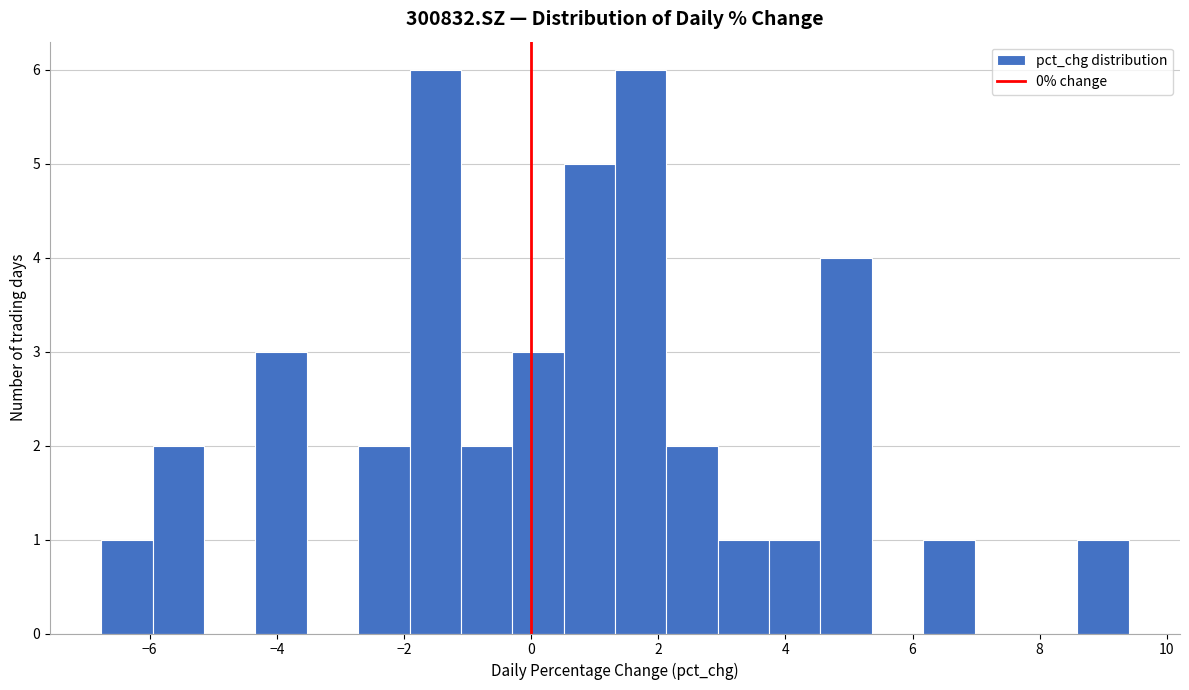

Reading left to right, transcribe this chart: for each bar, give the range it covers on the x-axis and its height. Neither the bar edges nor the heights are printed on the chart, so give them approximately, as read against the axes.

-6.8 to -6.0: 1
-6.0 to -5.2: 2
-5.2 to -4.4: 0
-4.4 to -3.6: 3
-3.6 to -2.8: 0
-2.8 to -2.0: 2
-2.0 to -1.2: 6
-1.2 to -0.2: 2
-0.2 to 0.6: 3
0.6 to 1.4: 5
1.4 to 2.2: 6
2.2 to 3.0: 2
3.0 to 3.8: 1
3.8 to 4.6: 1
4.6 to 5.4: 4
5.4 to 6.2: 0
6.2 to 7.0: 1
7.0 to 7.8: 0
7.8 to 8.6: 0
8.6 to 9.4: 1